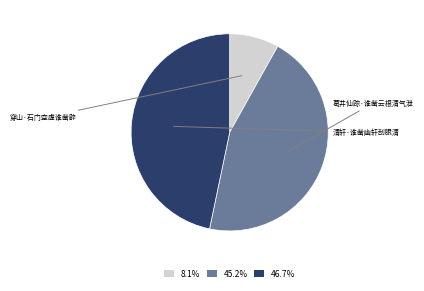

Is there any slice that represents more than half of the pie?

No